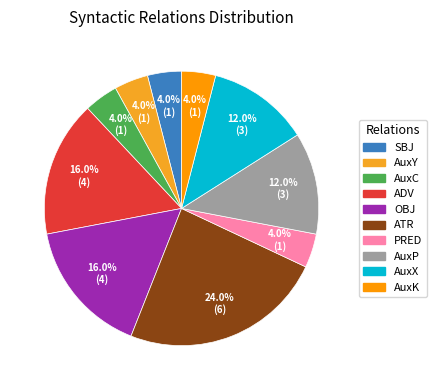

To the nearest percent, what is the difference between the largest and smallest slice percentages?

20%